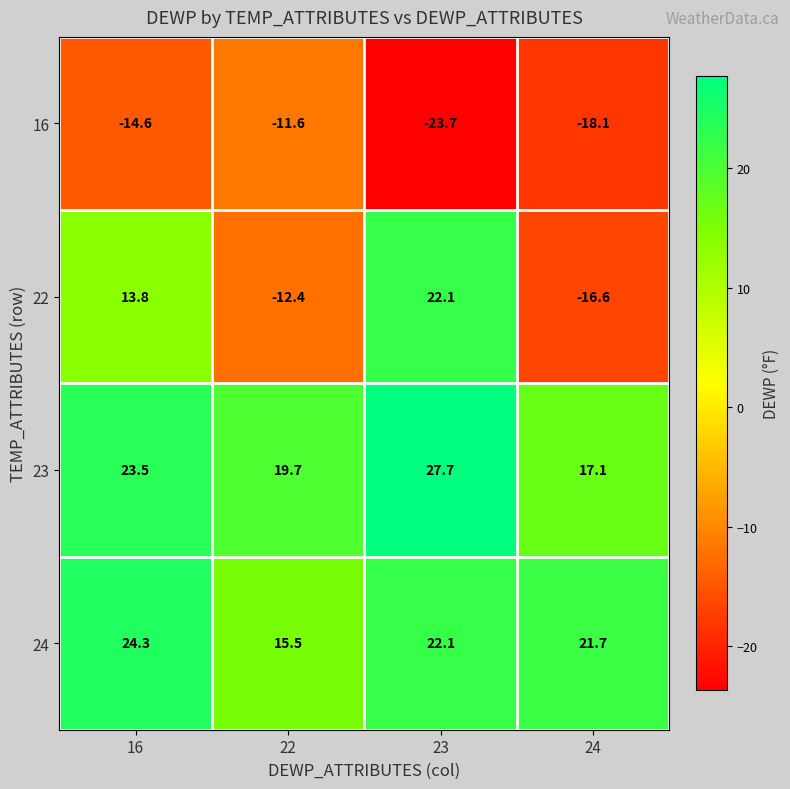

Rank the series by their maximum value, from lowest to highest.

16, 22, 24, 23